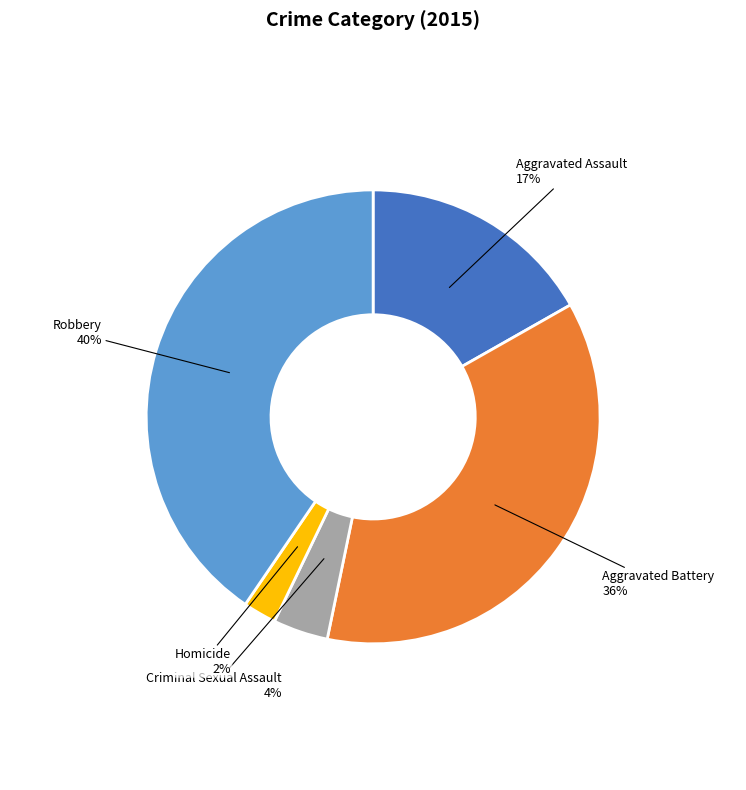

What is the largest slice in the pie chart?

Robbery